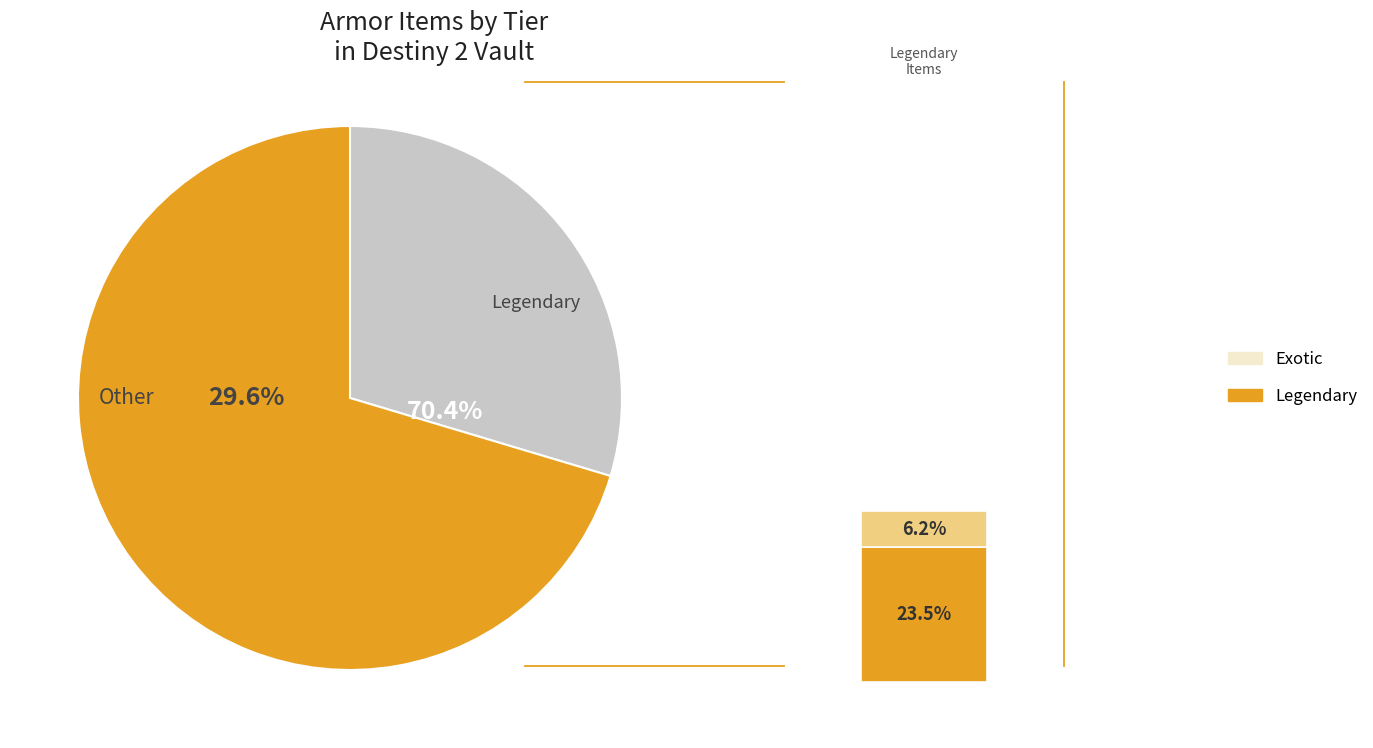

What percentage is the Legendary slice, to the nearest percent?

70%